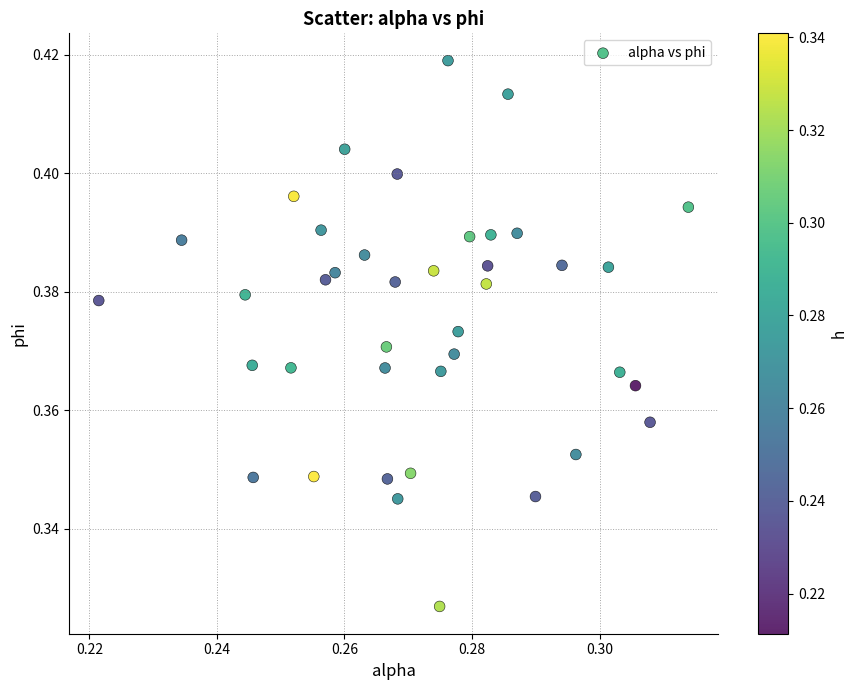

How many points are shown in the scatter plot?

40